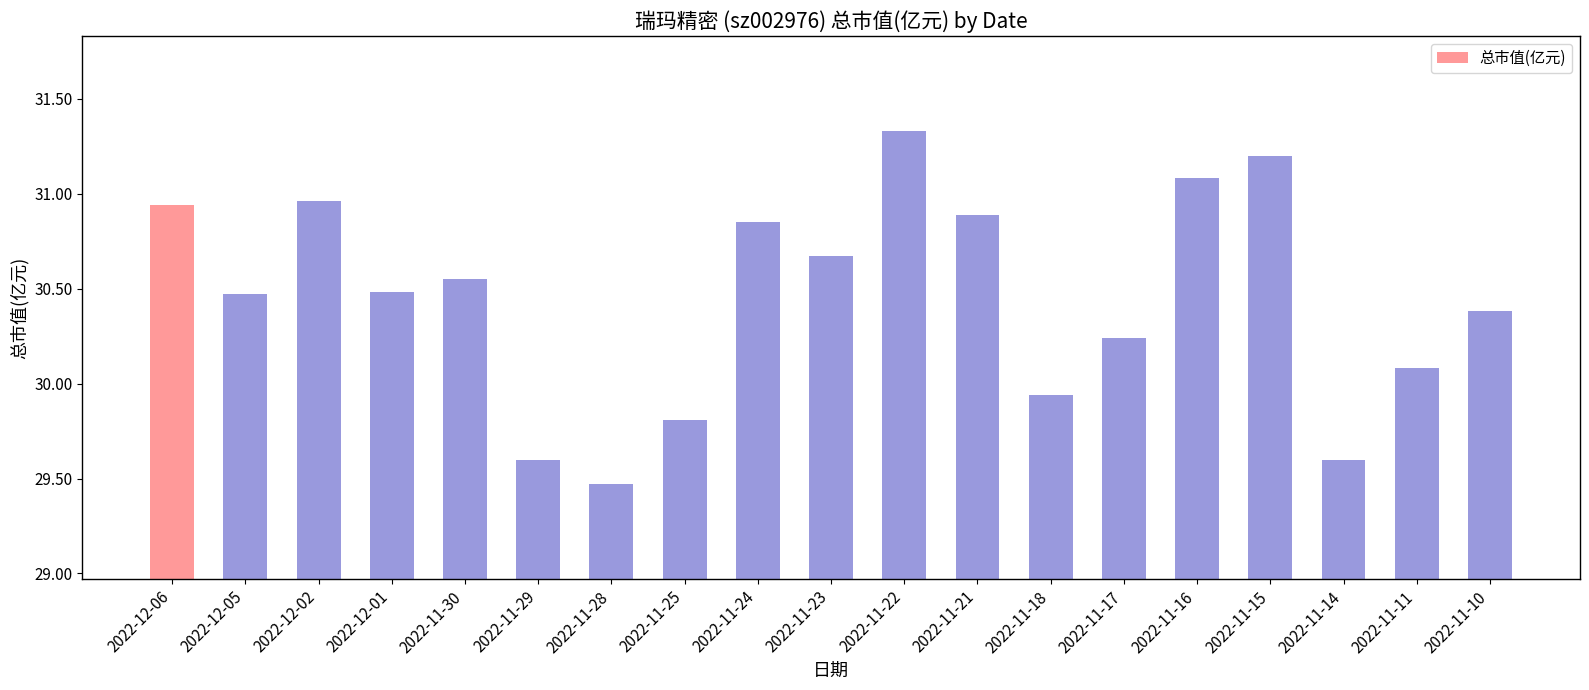

How many data points are less than 30?

5